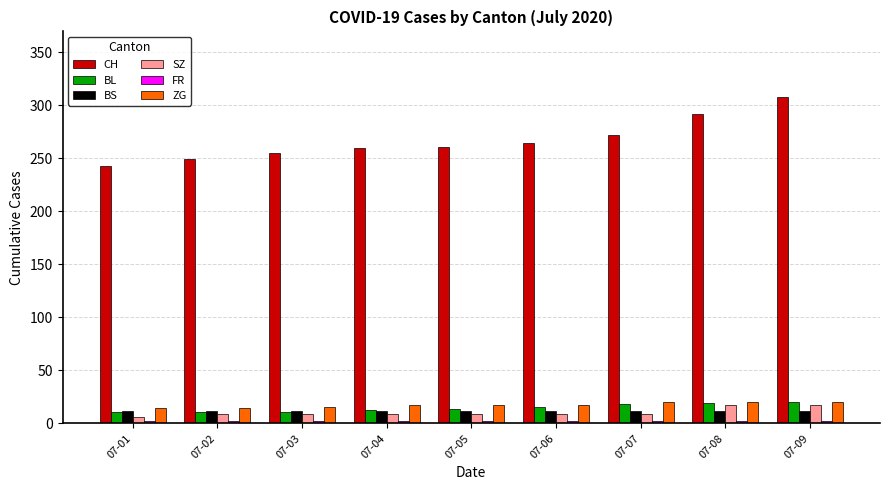

What is the minimum value for BL?

11